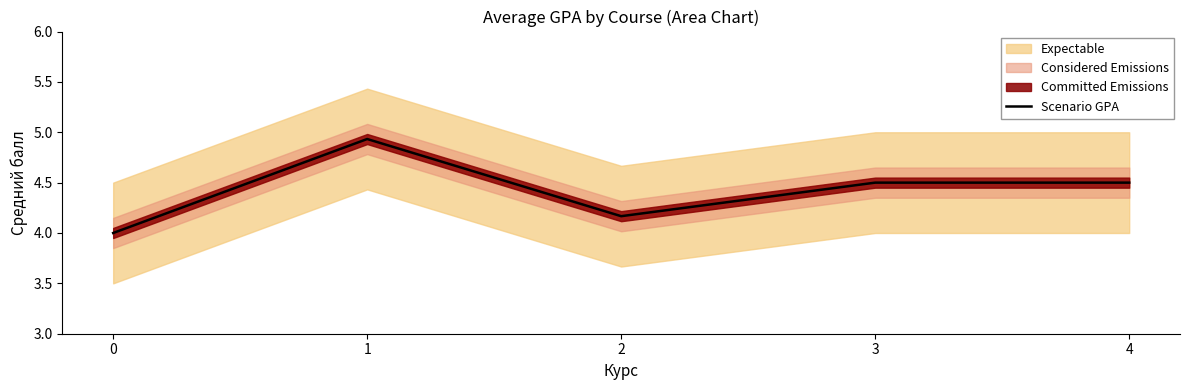

The chart shows a value of 4.2 at 2. True or false?

True